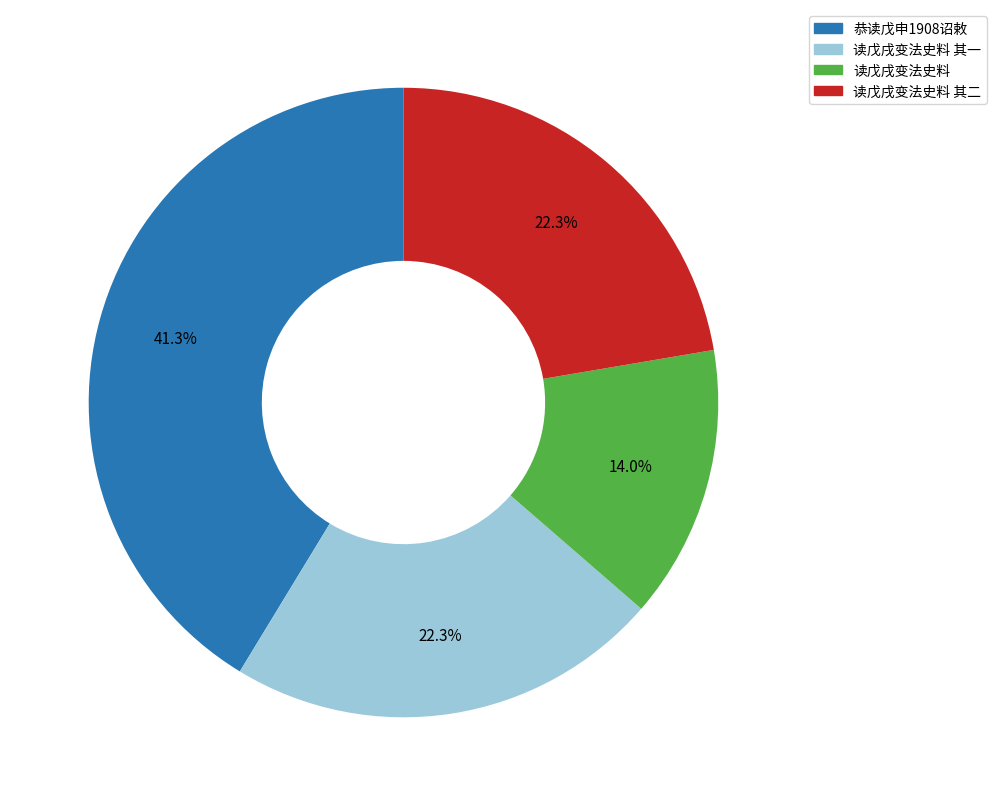

Does any single category account for the majority?

No